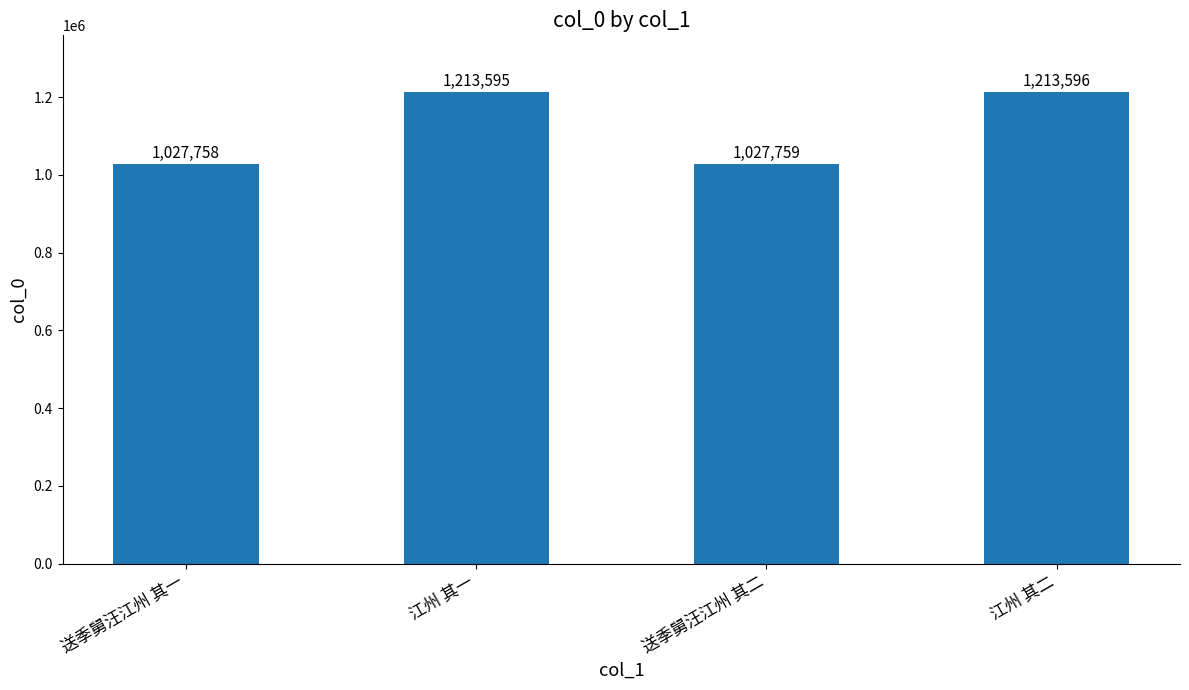

How many bars are there in total?

4